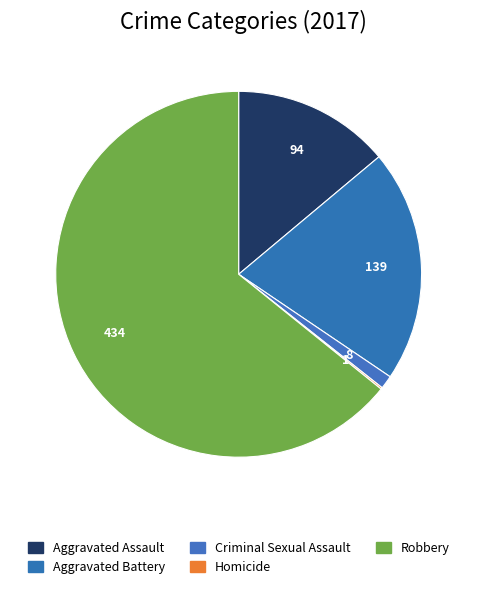

Between Aggravated Battery and Aggravated Assault, which is larger?

Aggravated Battery